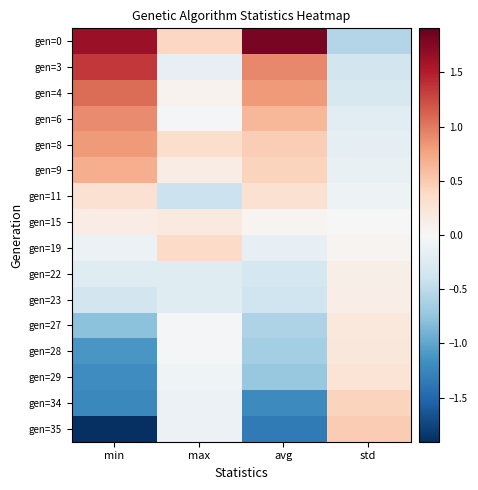

Which series has the largest total across all categories?

gen=0